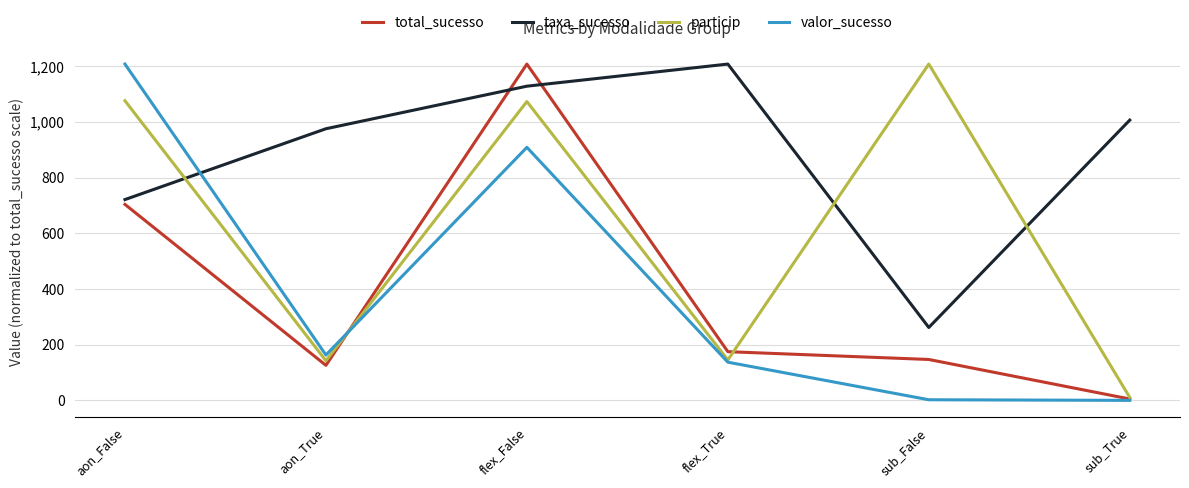

Between which two adjacent categories do valor_sucesso and taxa_sucesso first intersect?

aon_False and aon_True